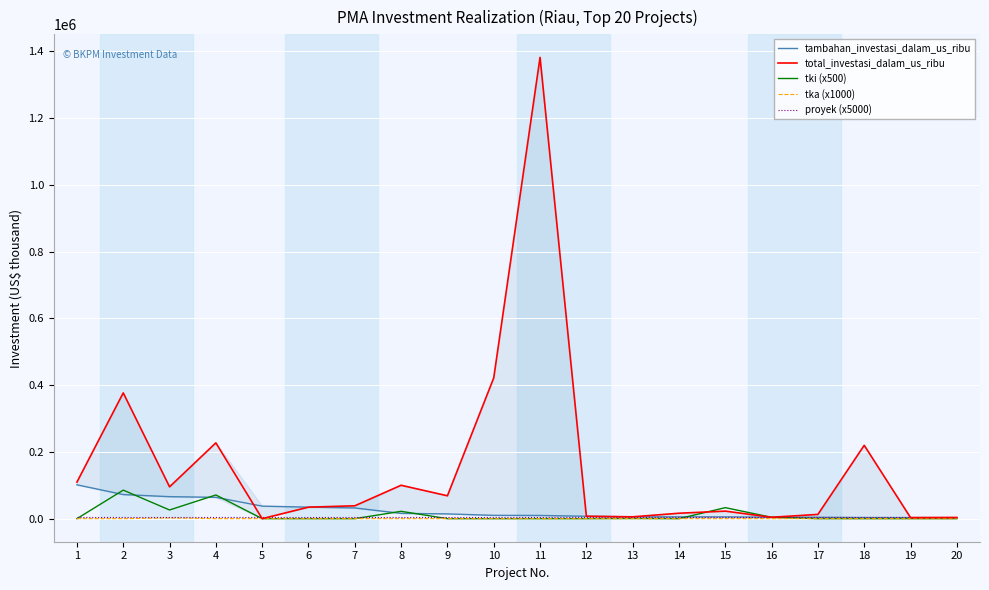

Reading right to left, what are all the values shown in this chart?

tambahan_investasi_dalam_us_ribu: 20=2935.7	19=3152.0	18=3414.2	17=4075.9	16=4153.5	15=5339.4	14=5393.5	13=5505.5	12=7157.2	11=9606.9	10=9888.2	9=14230.6	8=15824.0	7=32056.8	6=34459.5	5=37554.2	4=63874.1	3=65898.4	2=72194.9	1=101445.9
total_investasi_dalam_us_ribu: 20=3568.0	19=3152.0	18=219781.4	17=12768.0	16=4153.5	15=22602.1	14=16256.8	13=5505.5	12=7157.2	11=1382230.8	10=421783.0	9=68519.8	8=100058.6	7=38537.0	6=34459.5	5=0.0	4=227092.7	3=95323.9	2=376901.2	1=109540.4
tki (x500): 20=0.0	19=0.0	18=0.0	17=0.0	16=4000.0	15=33000.0	14=0.0	13=500.0	12=0.0	11=0.0	10=0.0	9=0.0	8=22000.0	7=0.0	6=0.0	5=0.0	4=71000.0	3=26000.0	2=85500.0	1=0.0
tka (x1000): 20=0.0	19=0.0	18=0.0	17=0.0	16=0.0	15=0.0	14=0.0	13=0.0	12=0.0	11=0.0	10=0.0	9=0.0	8=0.0	7=0.0	6=0.0	5=0.0	4=0.0	3=2000.0	2=0.0	1=0.0
proyek (x5000): 20=5000.0	19=5000.0	18=5000.0	17=5000.0	16=5000.0	15=5000.0	14=5000.0	13=5000.0	12=5000.0	11=5000.0	10=5000.0	9=5000.0	8=5000.0	7=5000.0	6=5000.0	5=5000.0	4=5000.0	3=5000.0	2=5000.0	1=5000.0